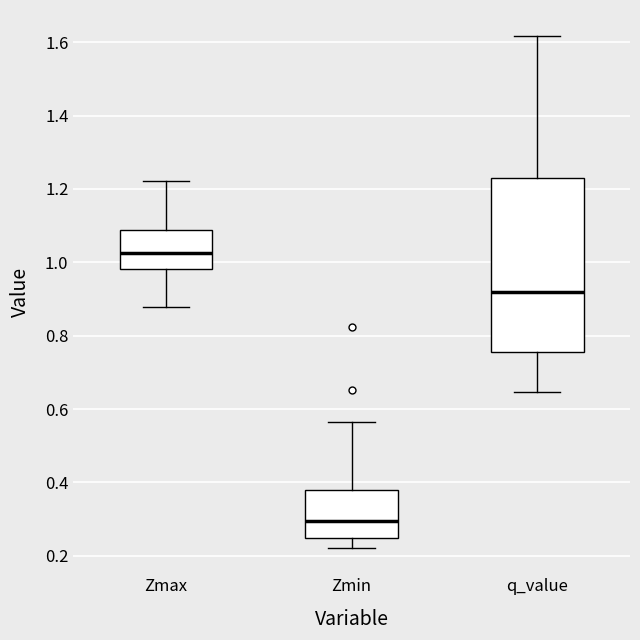

Which box's median line is the highest?

Zmax